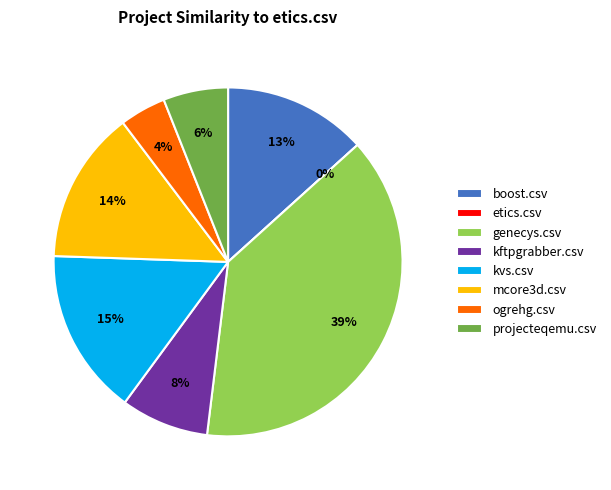

Which slice is the largest?

genecys.csv